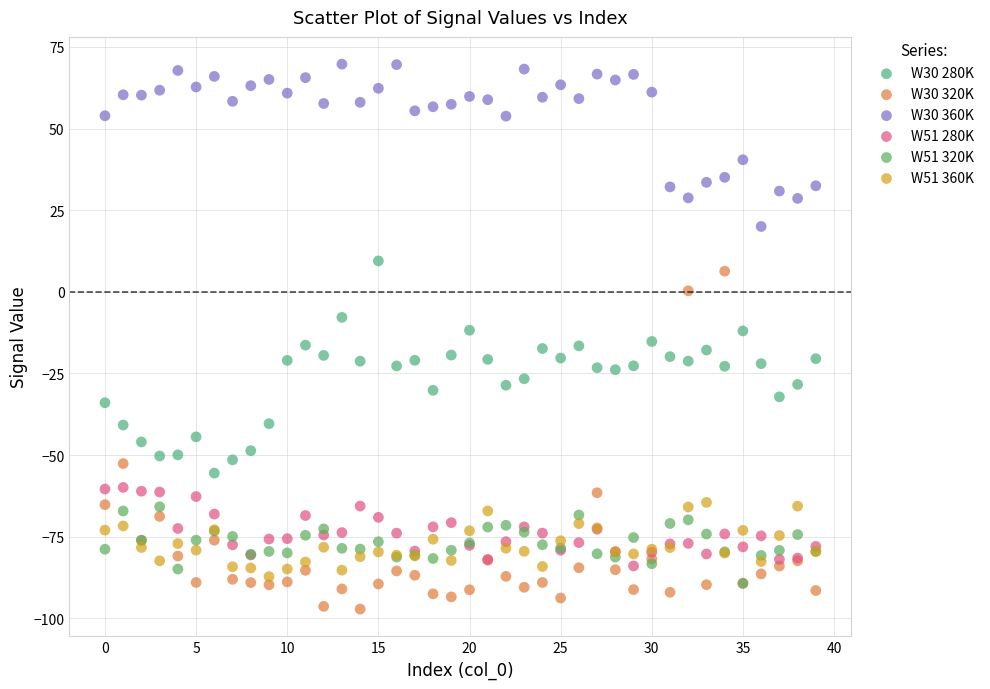

What are all the series names shown in the legend?

W30 280K, W30 320K, W30 360K, W51 280K, W51 320K, W51 360K